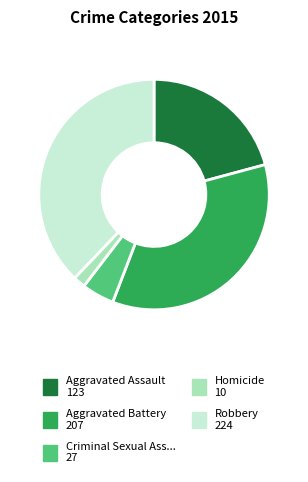

Is there a majority slice in this chart?

No